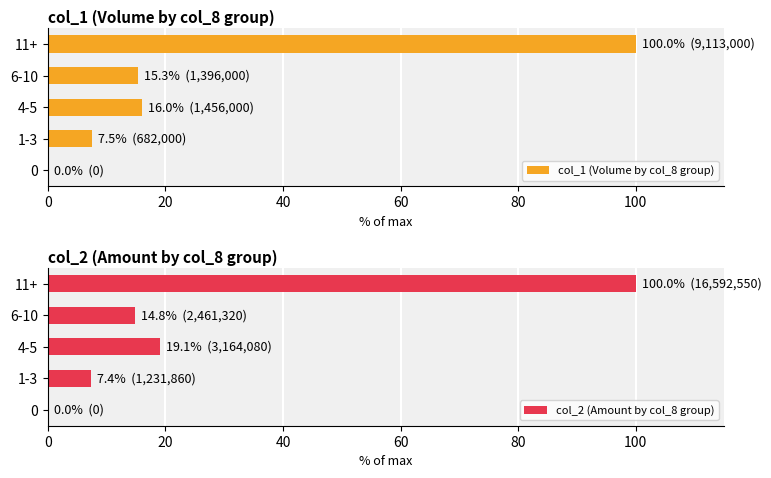

How many distinct data groups are displayed?

2